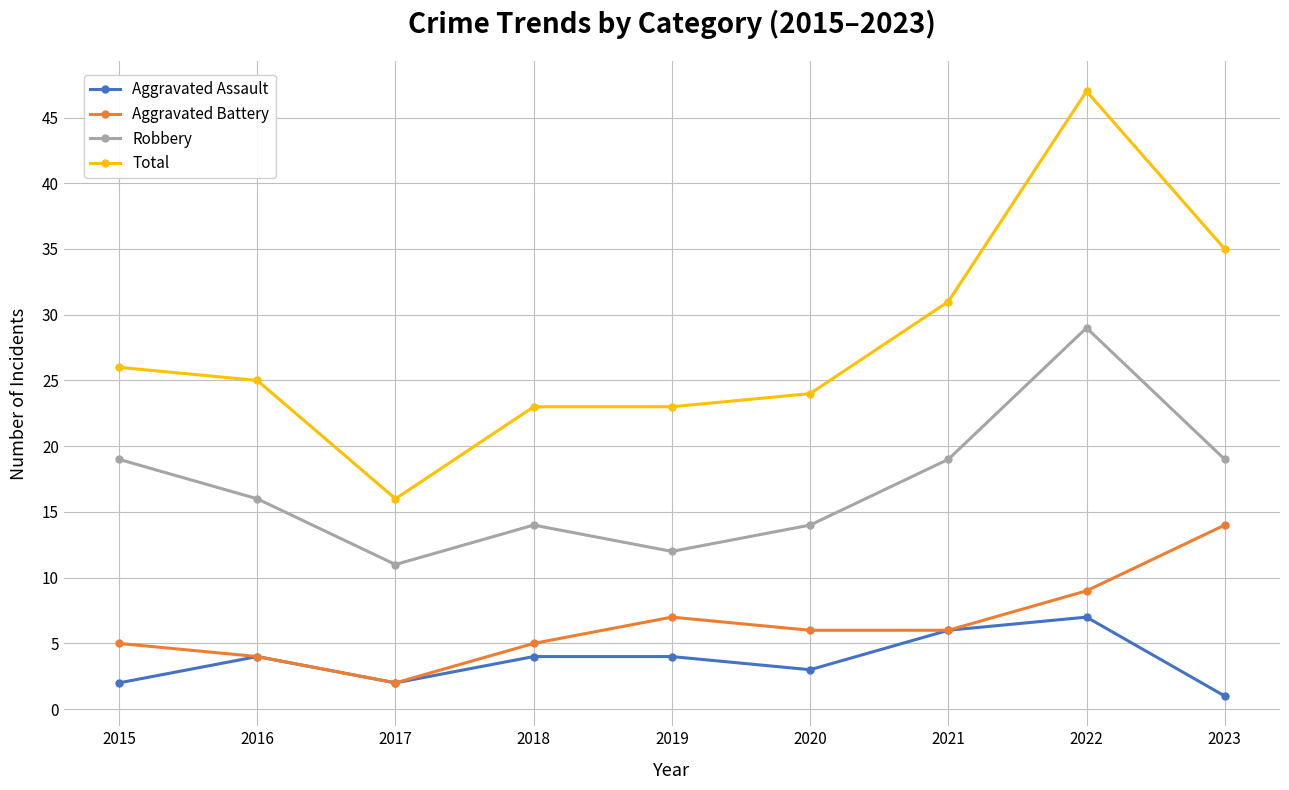

What are all the series names shown in the legend?

Aggravated Assault, Aggravated Battery, Robbery, Total